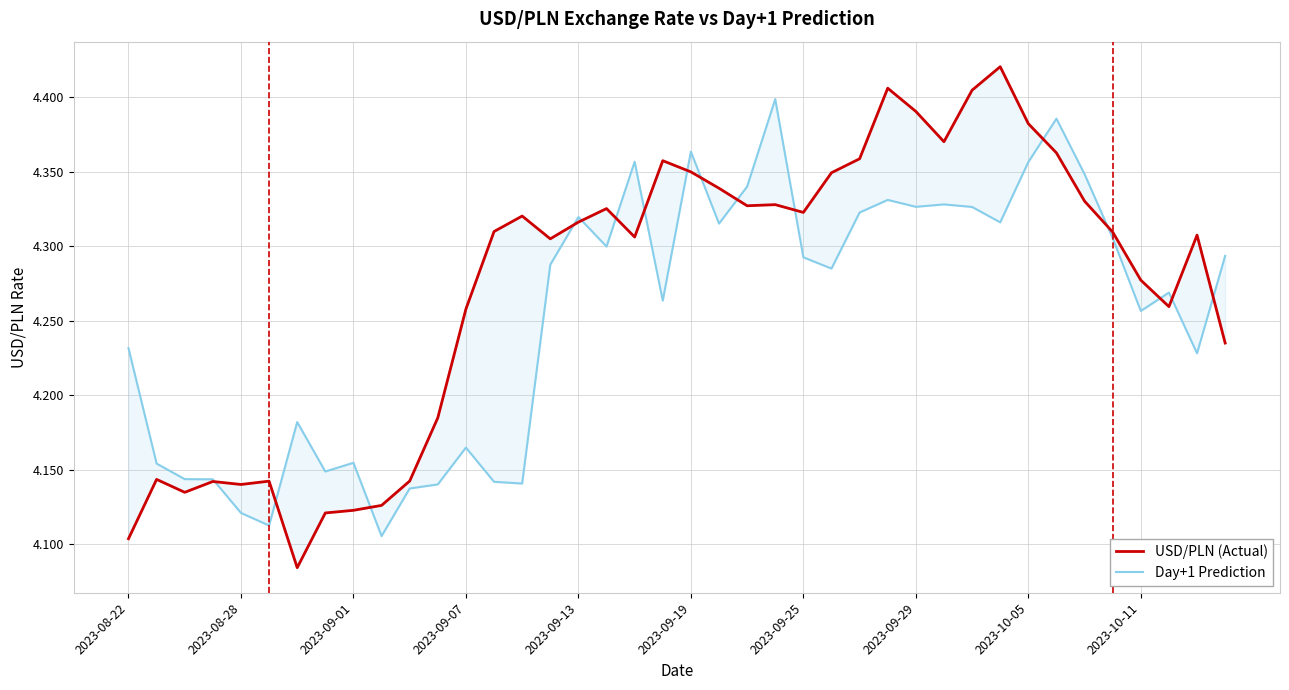

What are all the series names shown in the legend?

USD/PLN (Actual), Day+1 Prediction